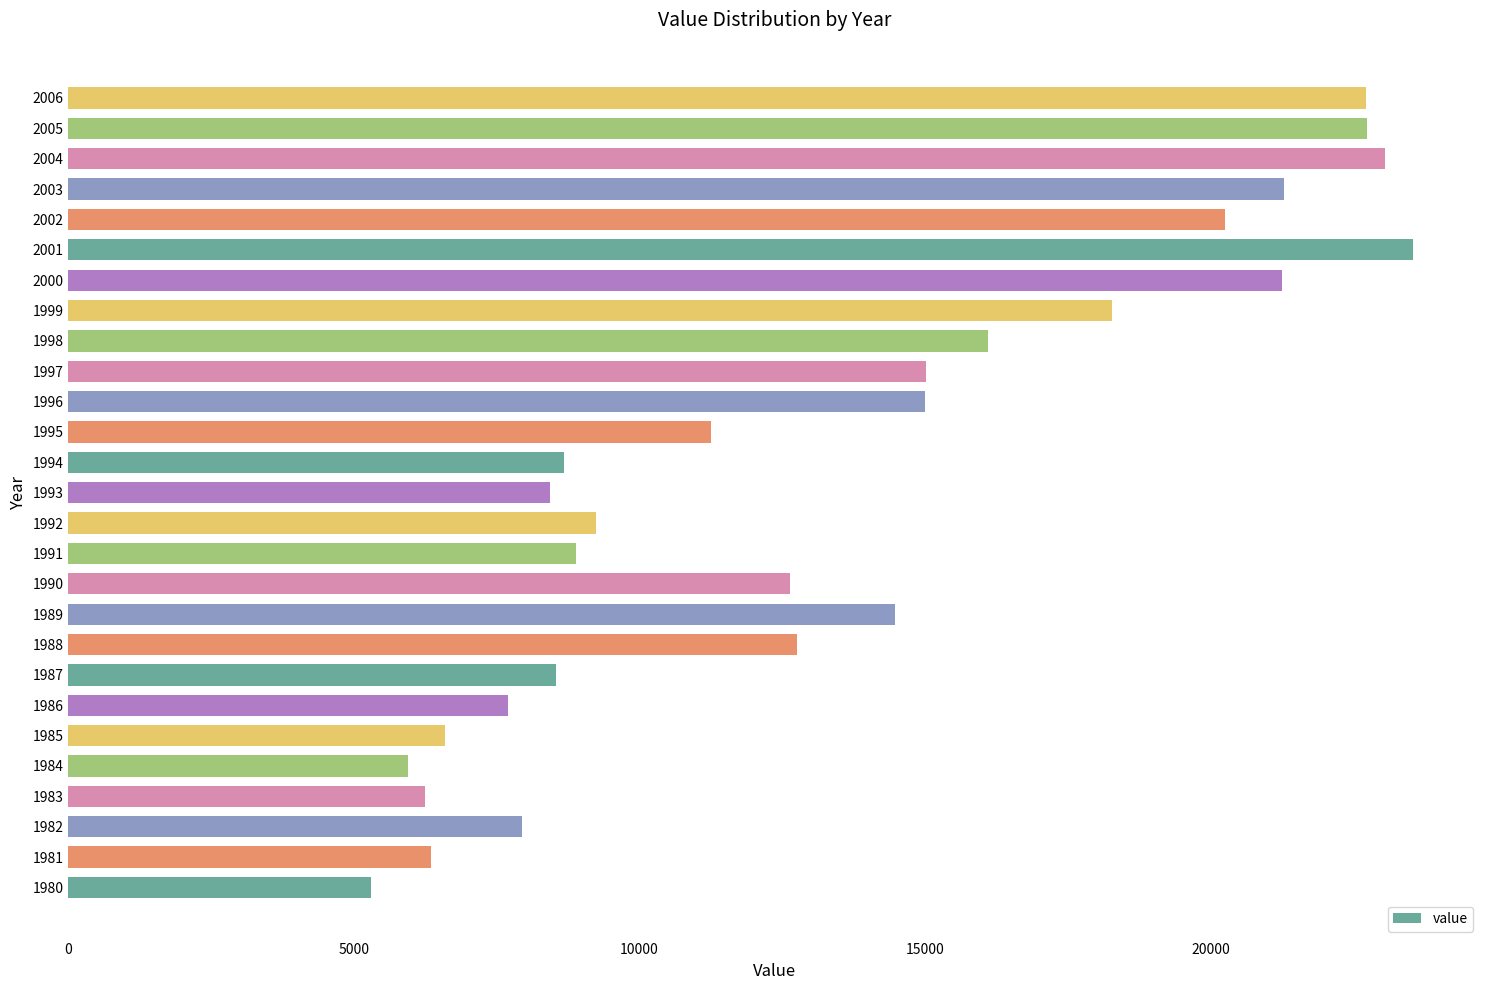

Does the chart contain stacked bars?

No